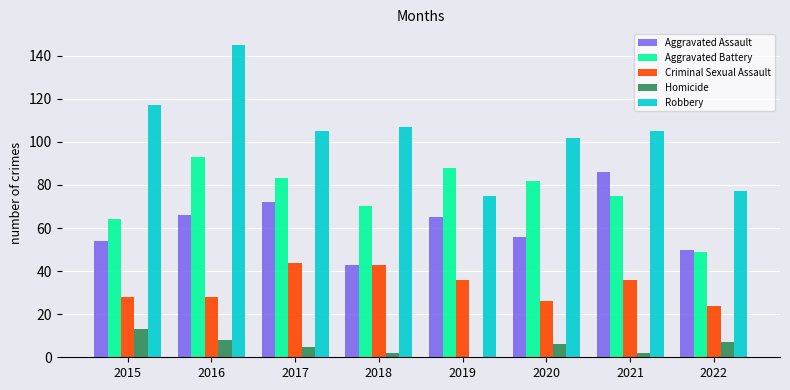

The value of Aggravated Battery at 2020 is 18. True or false?

False